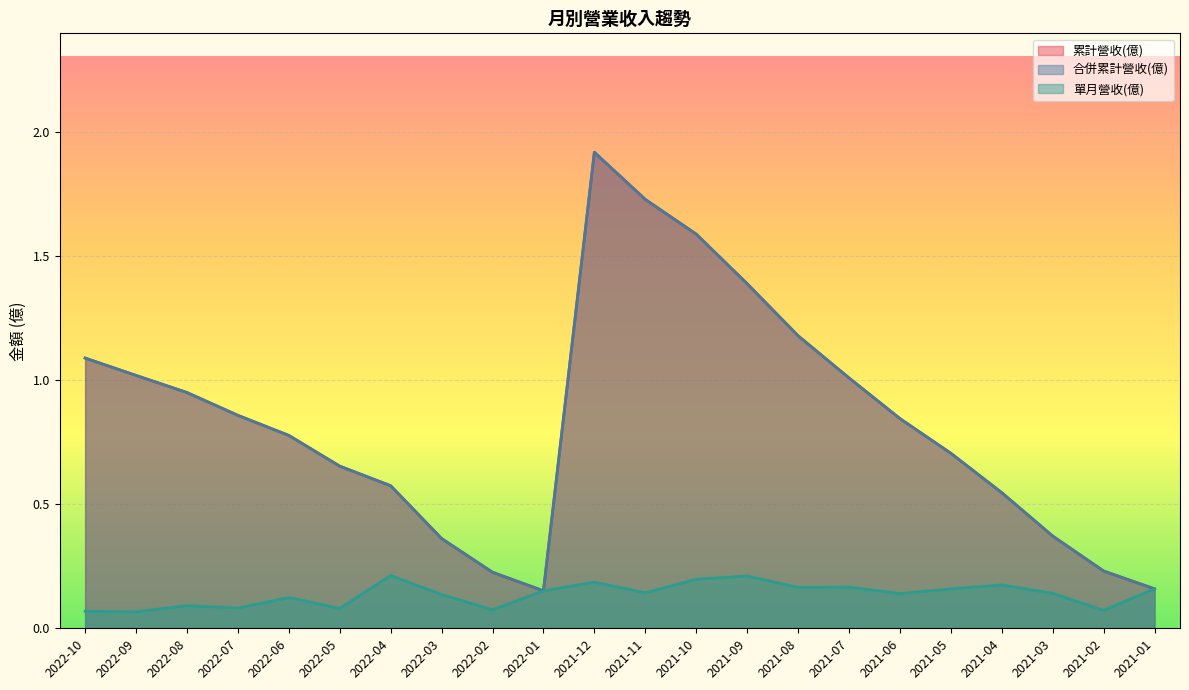

True or false: 單月營收(億) and 合併累計營收(億) cross at least once.

False